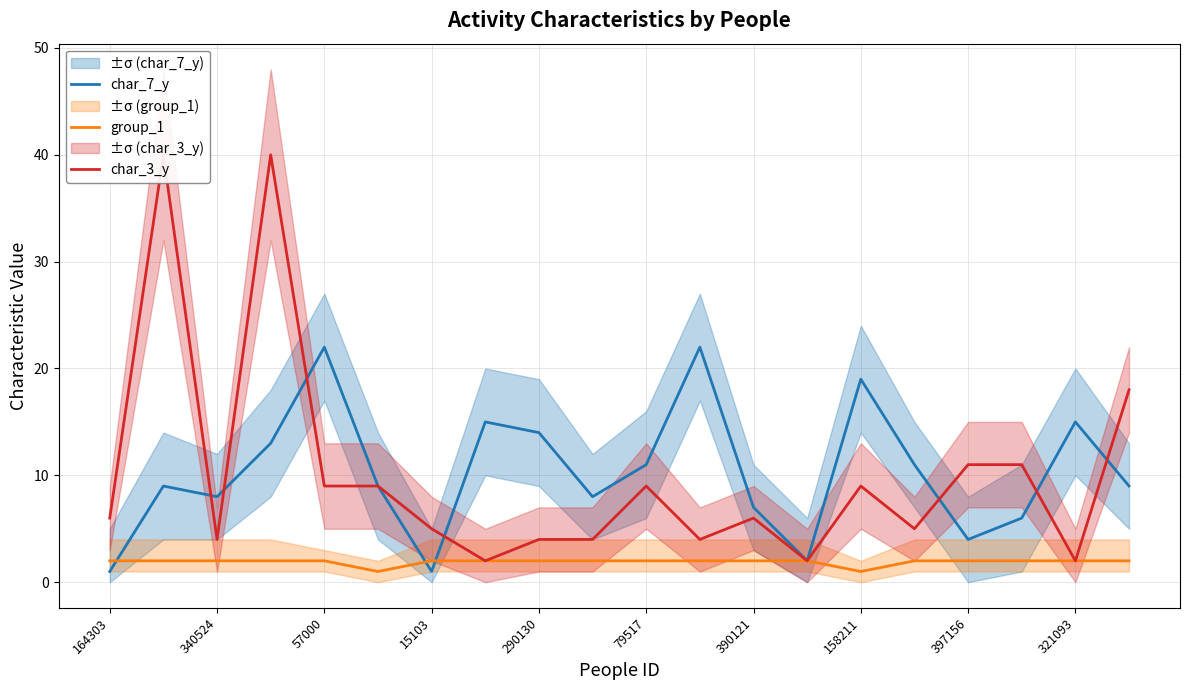

What is the value of the char_7_y point at the 17th from the left?

4